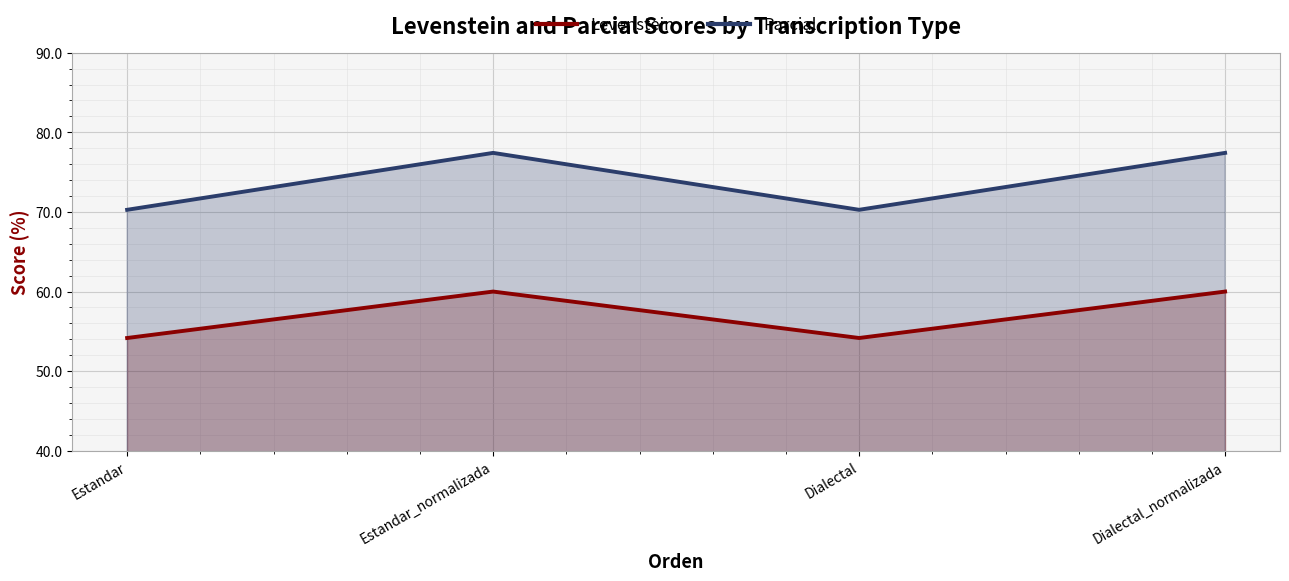

At Estandar, list the series in order from smallest to largest.

Levenstein, Parcial